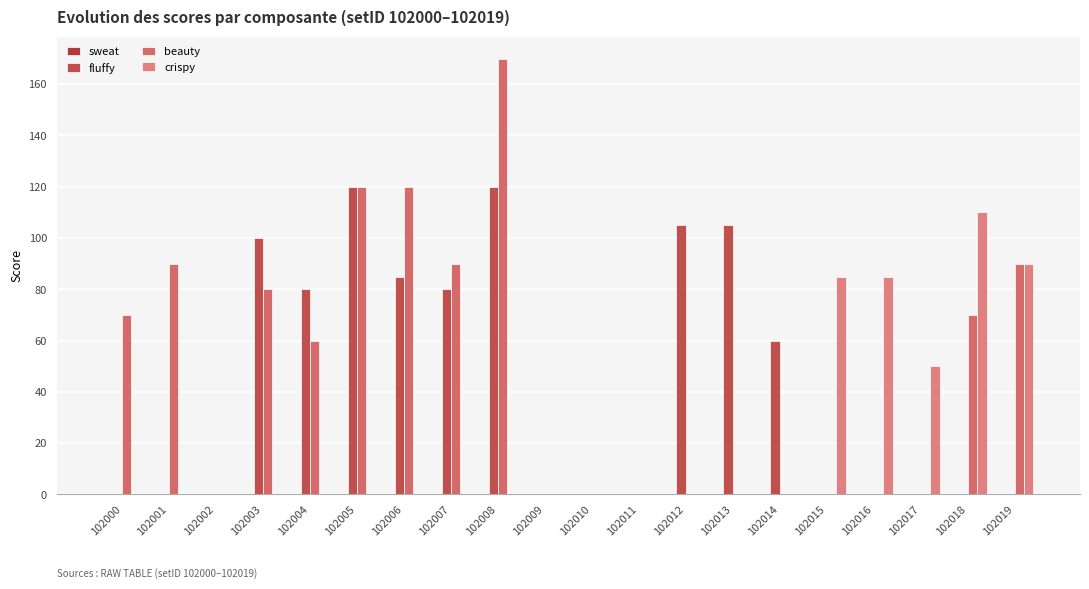

How many groups of bars are there?

20